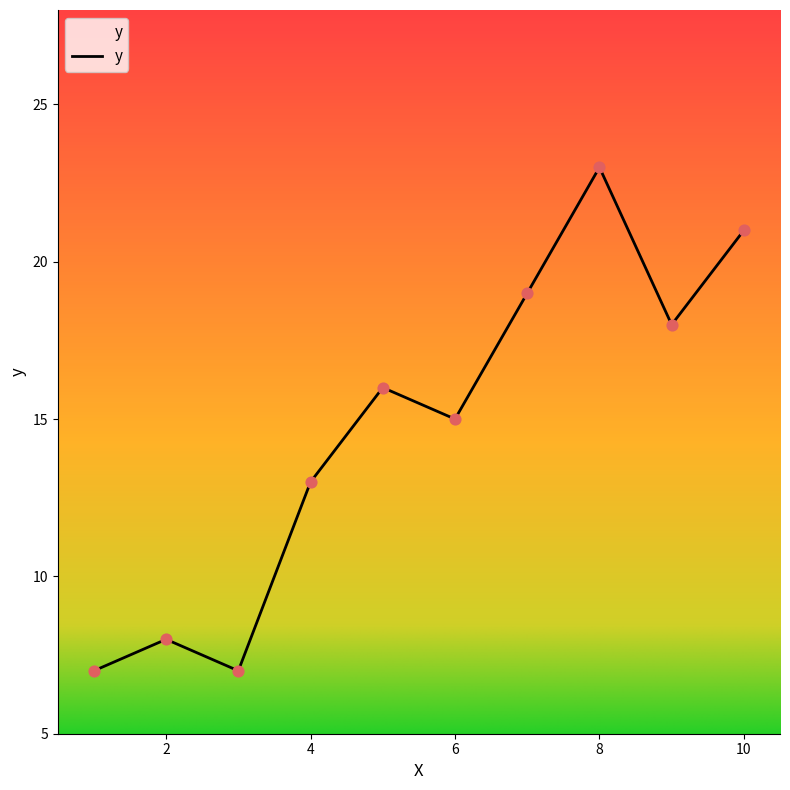

What is the difference between the maximum and minimum values?

16